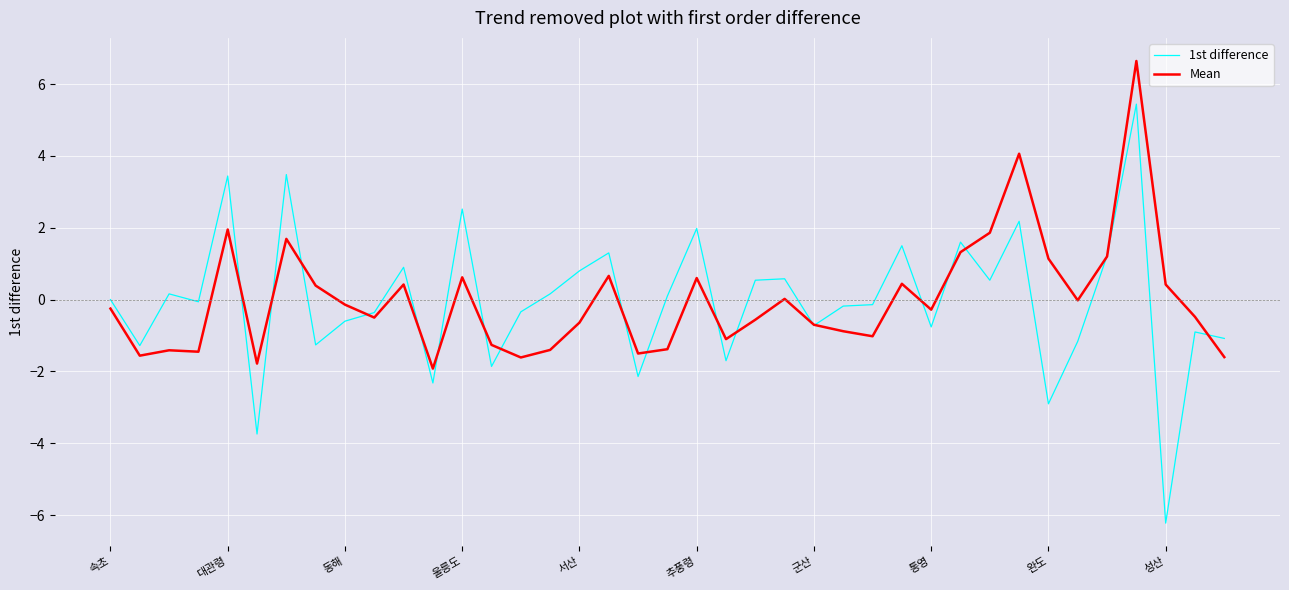

What is the minimum value shown in the chart?

-6.2